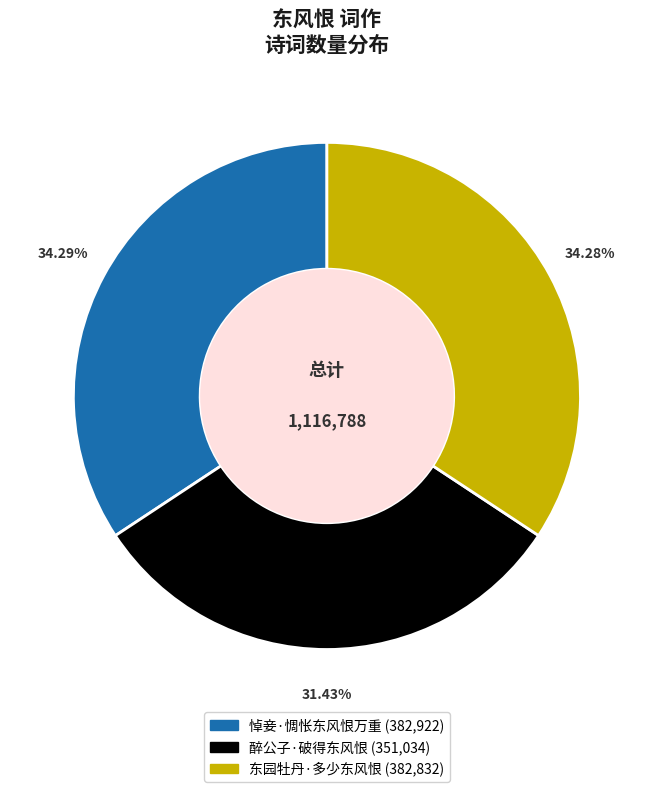

To the nearest percent, what is the difference between the largest and smallest slice percentages?

3%